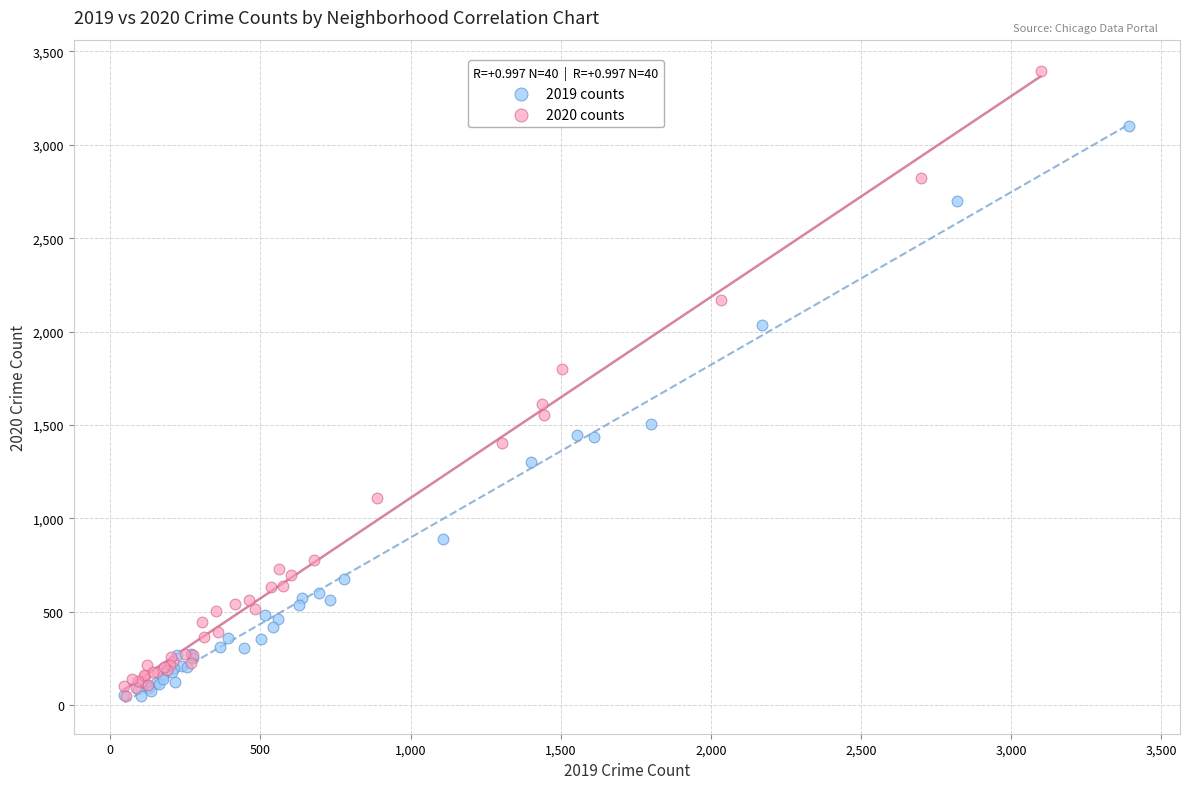

Which series has the widest spread of Y values?

2020 counts